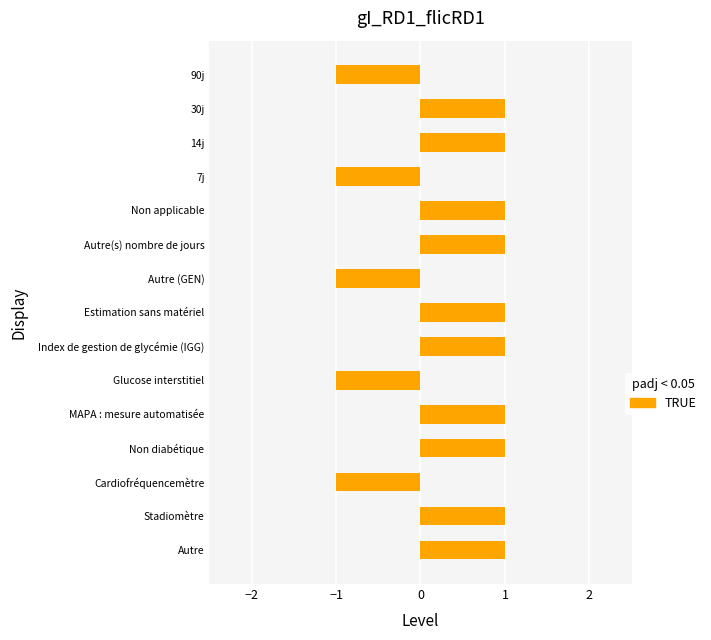

Reading top to bottom, transcribe all the data shown in this chart.

90j=-1	30j=1	14j=1	7j=-1	Non applicable=1	Autre(s) nombre de jours=1	Autre (GEN)=-1	Estimation sans matériel=1	Index de gestion de glycémie (IGG)=1	Glucose interstitiel=-1	MAPA : mesure automatisée=1	Non diabétique=1	Cardiofréquencemètre=-1	Stadiomètre=1	Autre=1